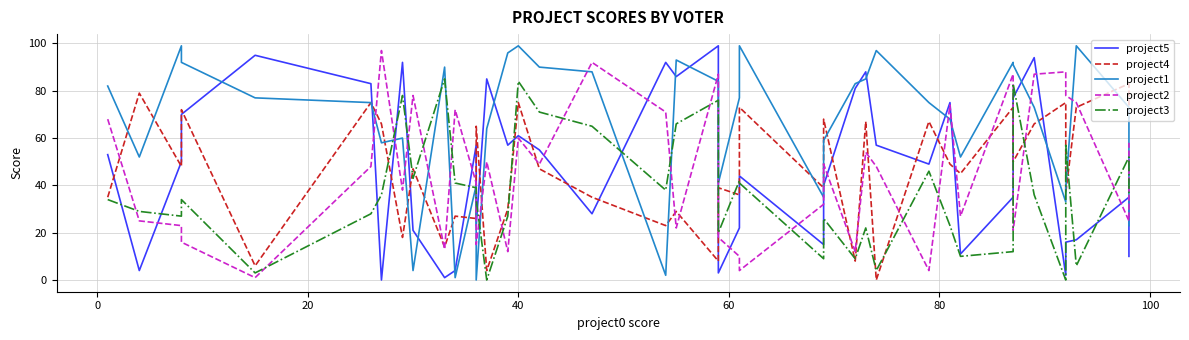

Reading left to right, transcribe all the data shown in this chart.

project5: 53	4	50	70	95	83	0	92	21	1	4	57	23	85	57	61	55	28	92	86	99	3	22	44	15	40	81	88	57	49	75	11	35	77	94	2	16	17	35	10
project4: 35	79	48	72	6	75	66	18	47	14	27	26	65	4	30	75	47	35	23	29	8	39	36	73	39	68	8	67	0	67	49	45	73	50	66	75	37	73	83	68
project1: 82	52	99	92	77	75	58	60	4	90	1	40	0	64	96	99	90	88	2	93	84	41	77	99	35	59	83	85	97	75	68	52	92	91	73	33	39	99	73	23
project2: 68	25	23	16	1	48	97	38	78	13	72	41	15	50	12	60	49	92	71	22	87	18	10	4	32	49	12	54	48	4	74	27	87	21	87	88	78	75	25	58
project3: 34	29	27	34	3	28	36	78	43	85	41	39	34	0	27	84	71	65	38	66	76	20	42	41	9	26	9	22	4	46	23	10	12	83	36	0	57	6	52	36